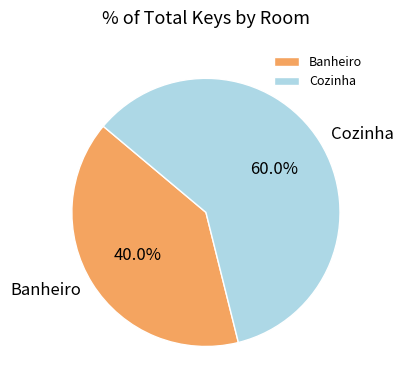

What percentage is NOT represented by Banheiro?

60.0%